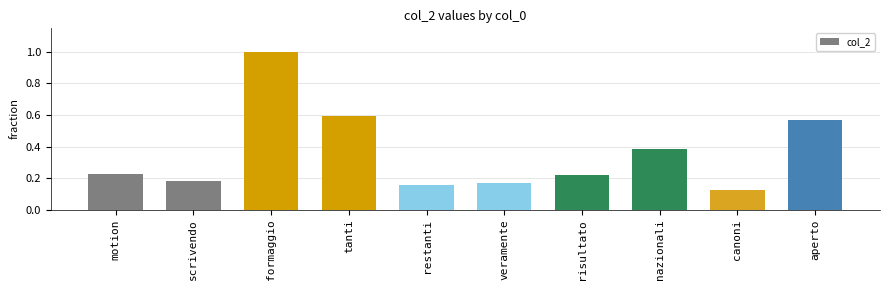

What is the sum of all values?

3.6